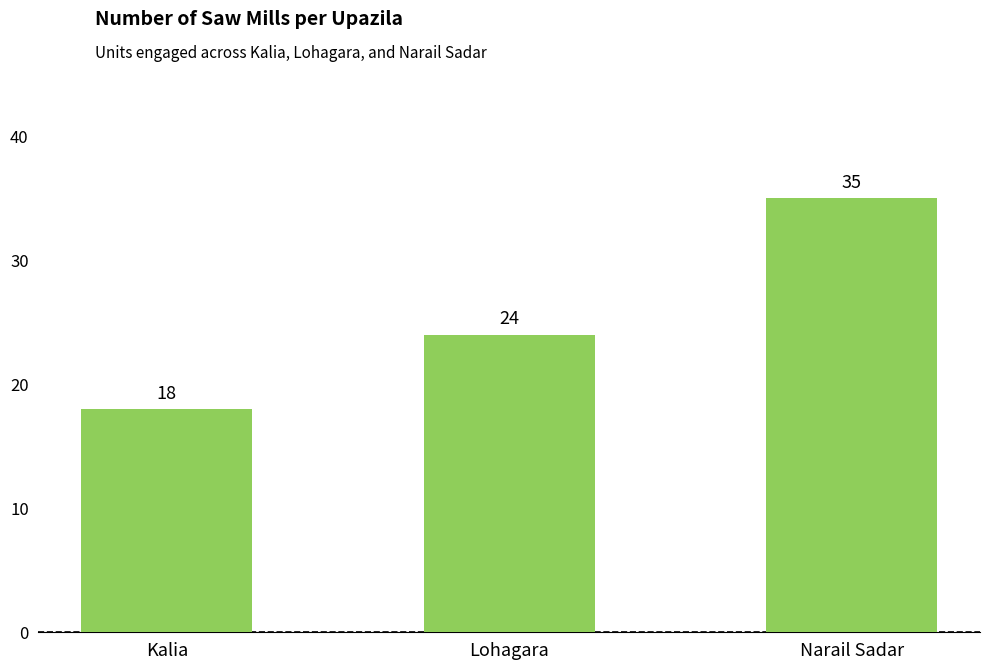

What is the label of the 3rd bar from the left?

Narail Sadar